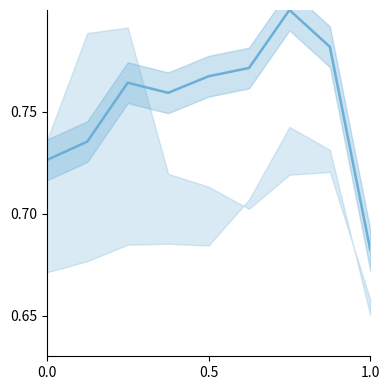

How many points are lower than both their immediate neighbors (excluding endpoints)?

1